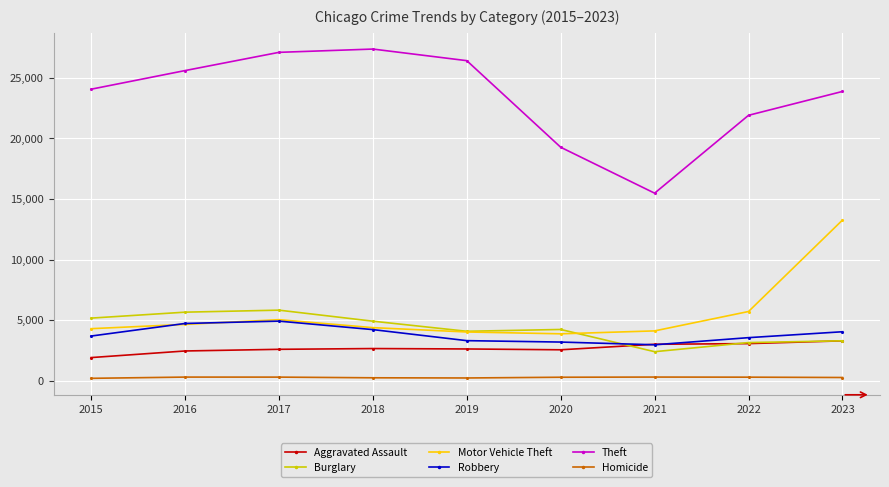

Which series has the largest range (max minus min)?

Theft